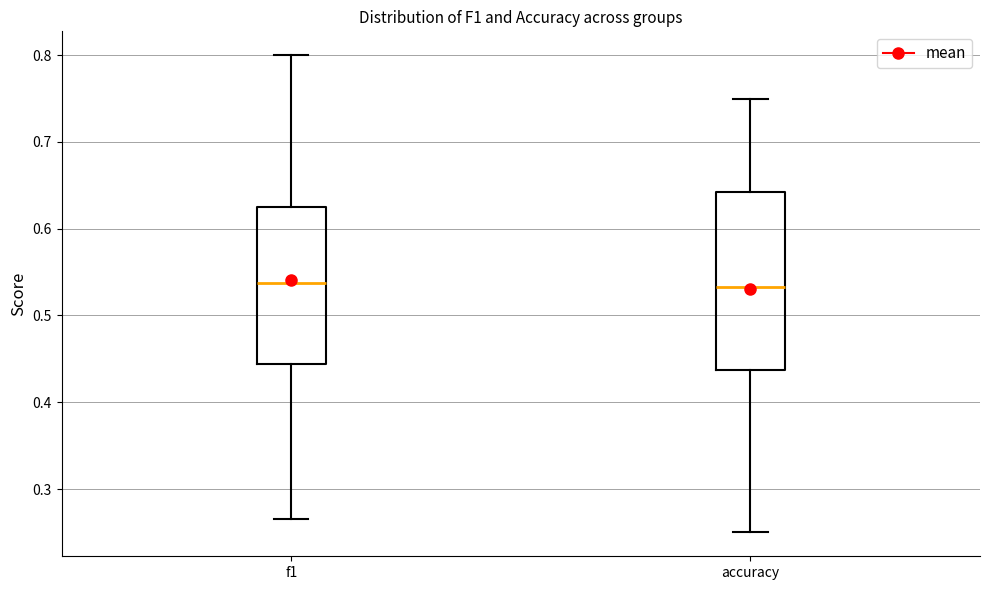

Comparing the boxes themselves (not the whiskers), which one is the tallest?

accuracy